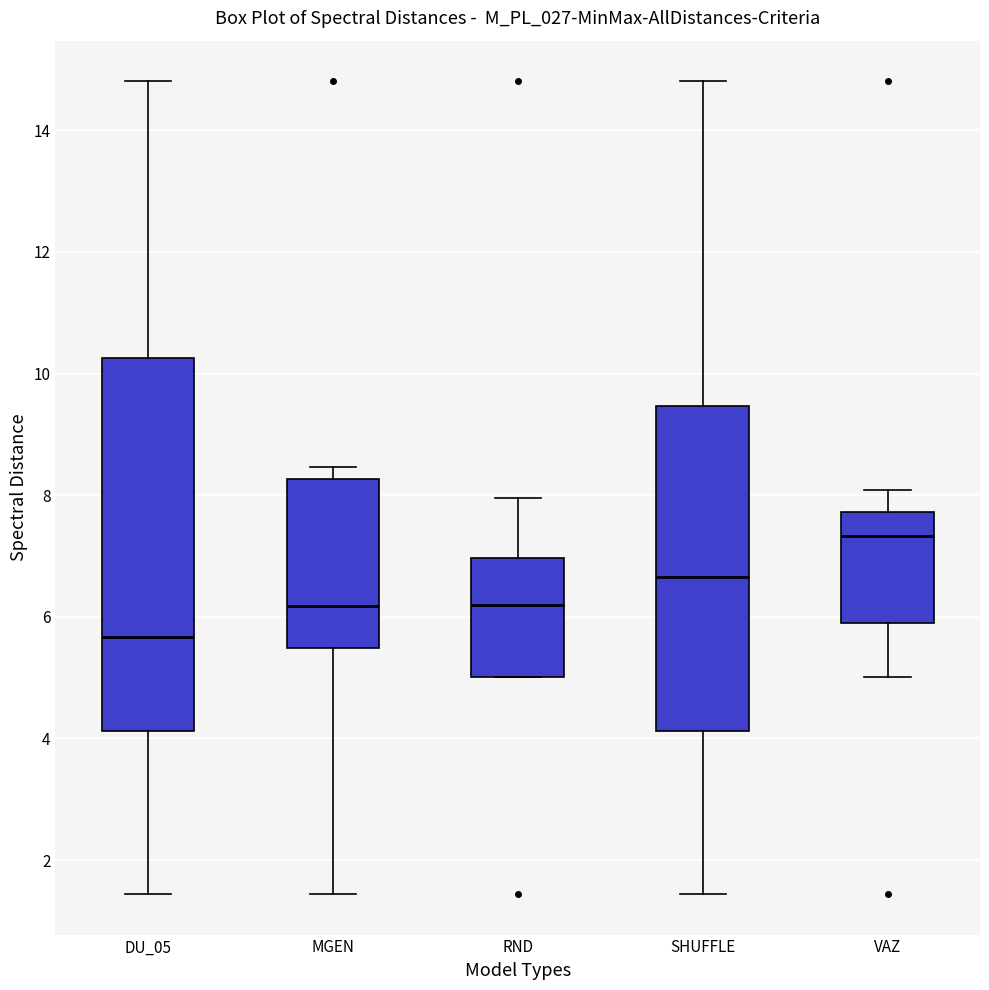

Where does the lower whisker of the box for MGEN end on the y-axis? The values are not printed on the chart, so give them approximately, as read against the axis.

1.4